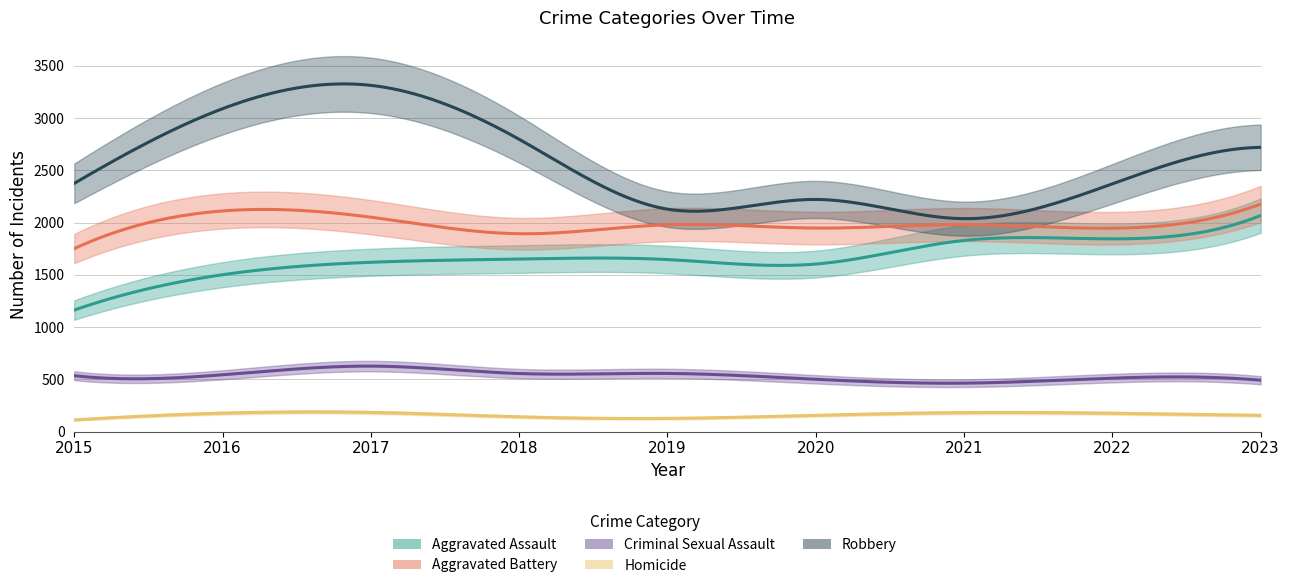

What is the difference between the Aggravated Battery values at 2020 and 2017?

104